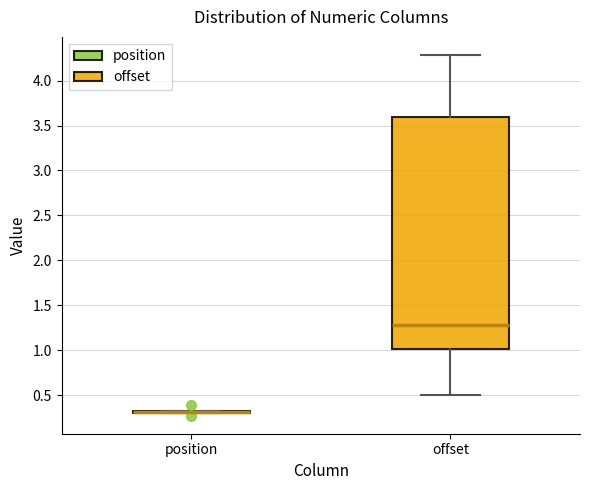

Reading left to right, transcribe this box plot: for each box, give where its median line is, the range the box spans, and where its two whiskers end, as read against the y-axis. The values are not printed on the chart, so give them approximately, as read against the axis.

position: box collapsed to a line at 0.30, whiskers 0.30 to 0.35
offset: median 1.30, box 1.00 to 3.60, whiskers 0.50 to 4.30